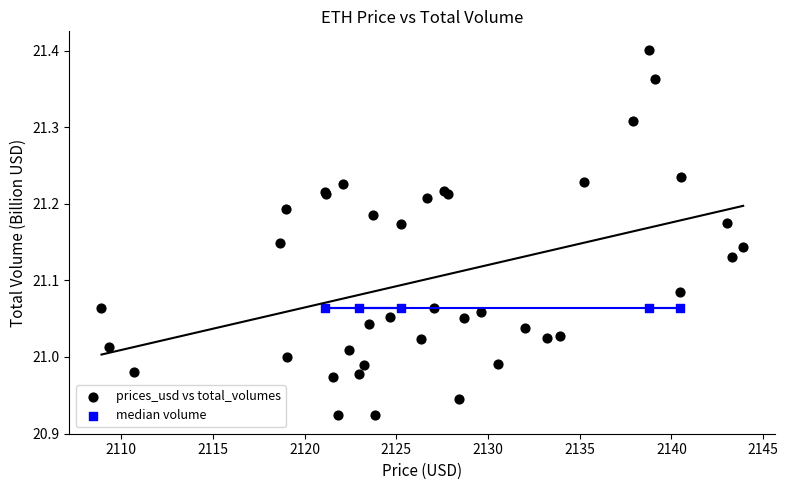

Which series reaches the minimum Y coordinate?

prices_usd vs total_volumes